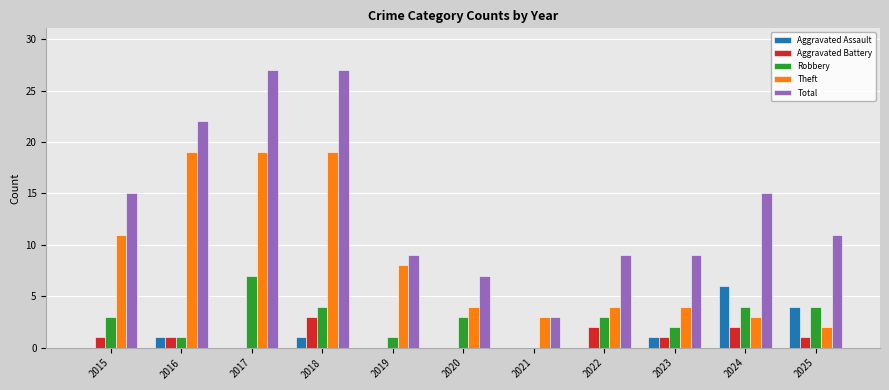

Which series has the largest total across all categories?

Total